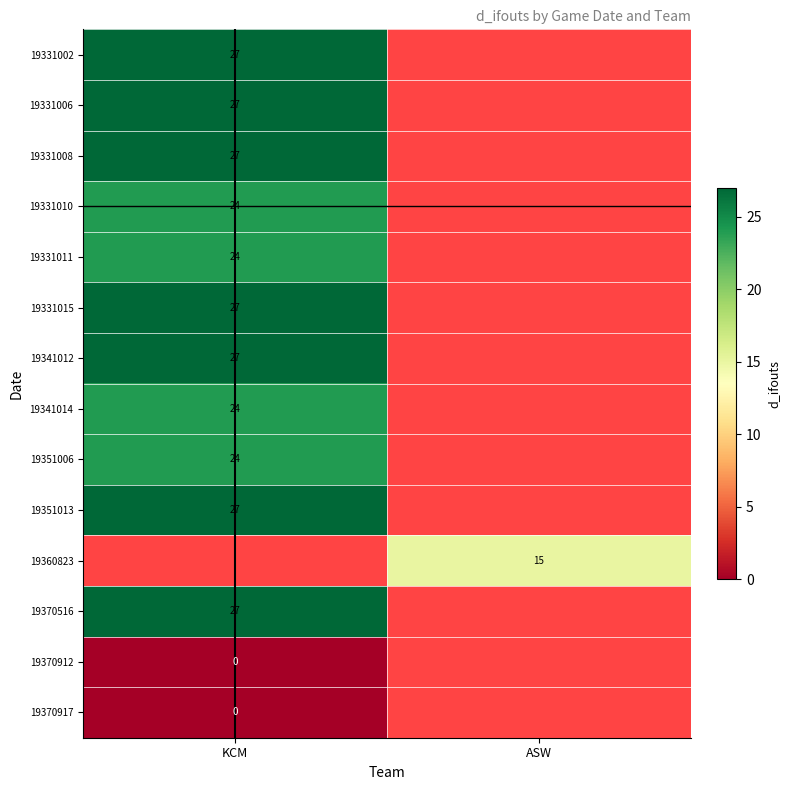

The value of 19351013 at KCM is 27. True or false?

True